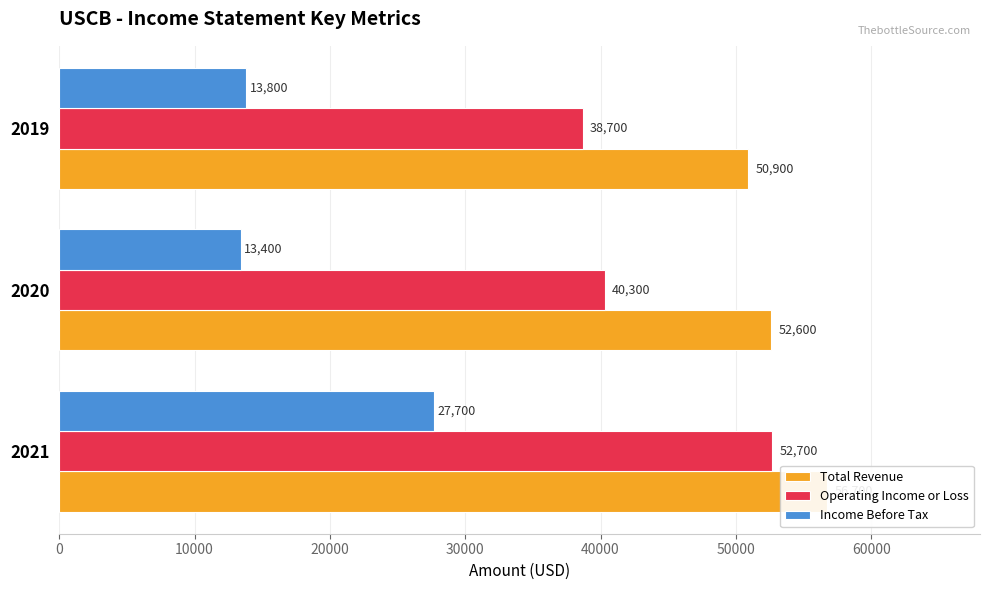

Which series changed the most between 2021 and 2020?

Income Before Tax